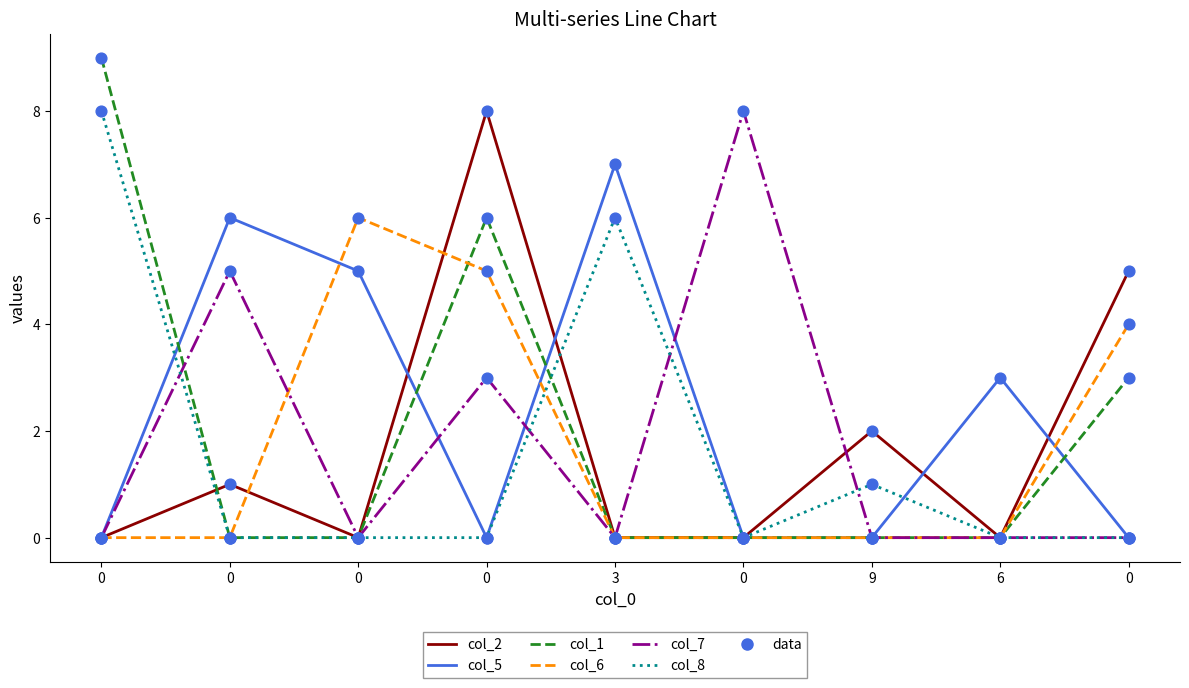

Is this an area chart (filled region under the line)?

No